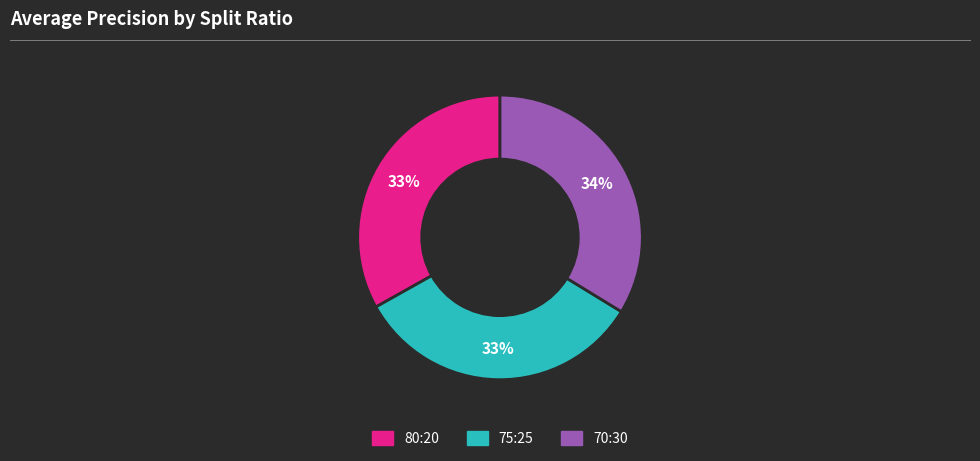

True or false: 80:20 accounts for 27% of the total.

False